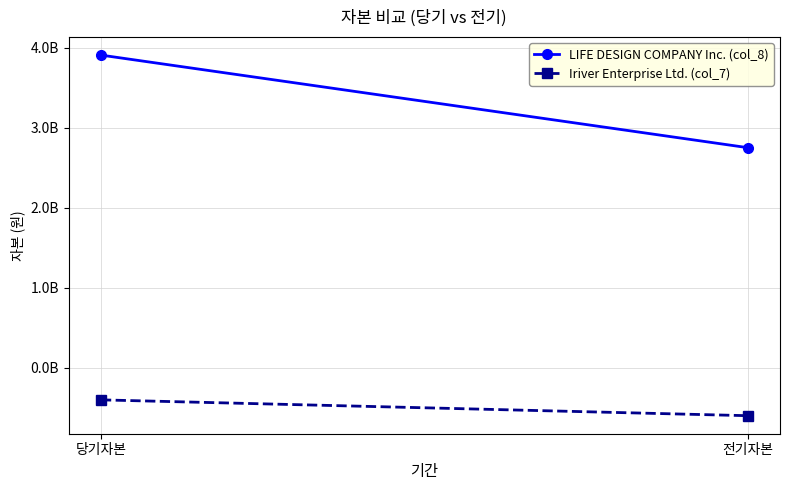

What is the greatest value displayed?

3910903550